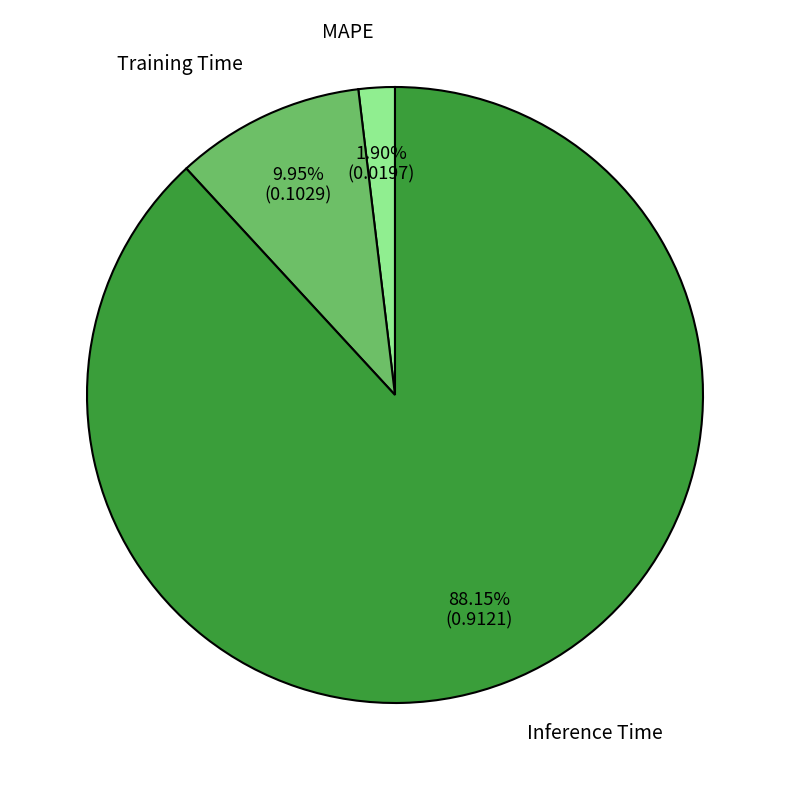

To the nearest percent, what is the difference between the MAPE and Training Time slice percentages?

8%